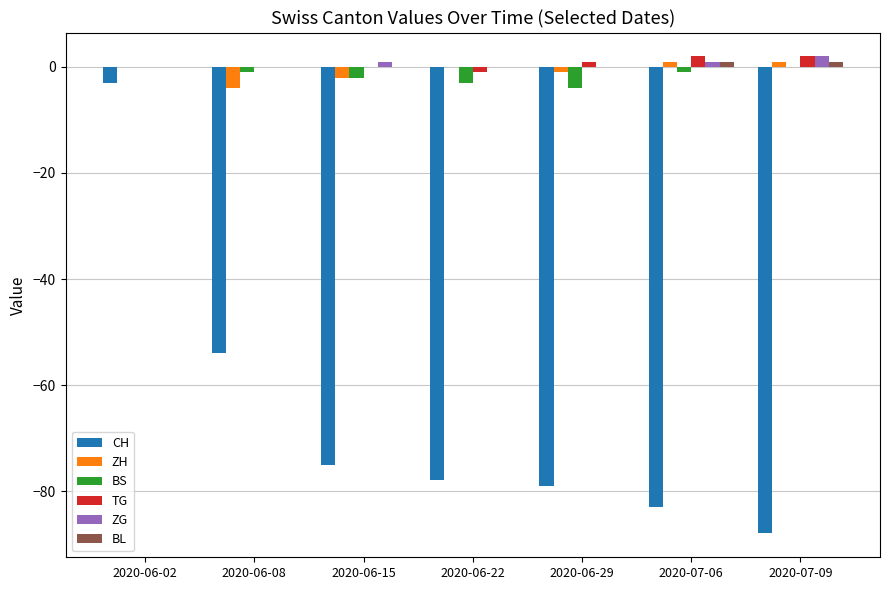

Are the bars grouped side by side (vs. stacked)?

Yes